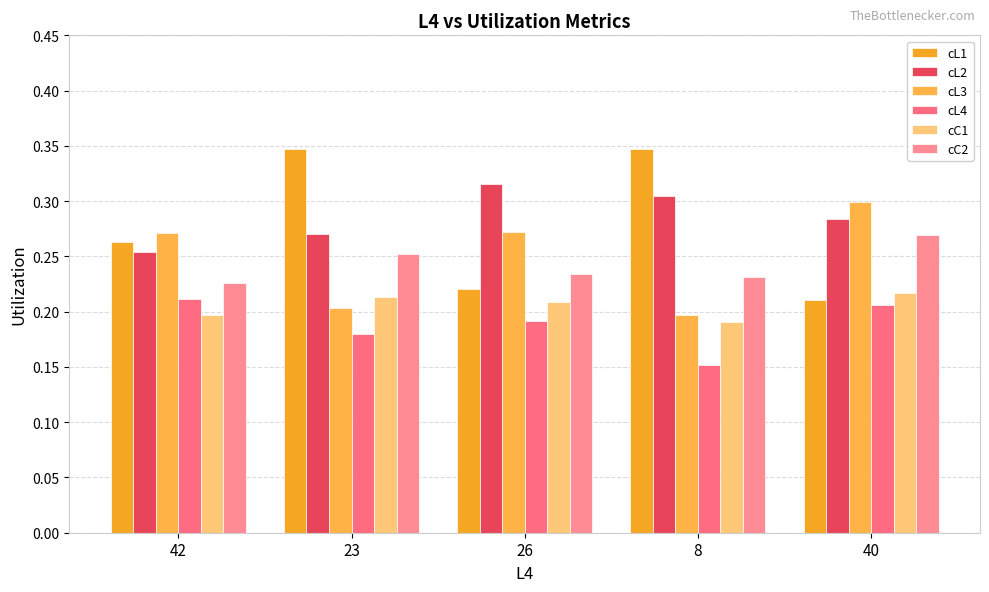

What is the label of the 3rd bar from the right?

26